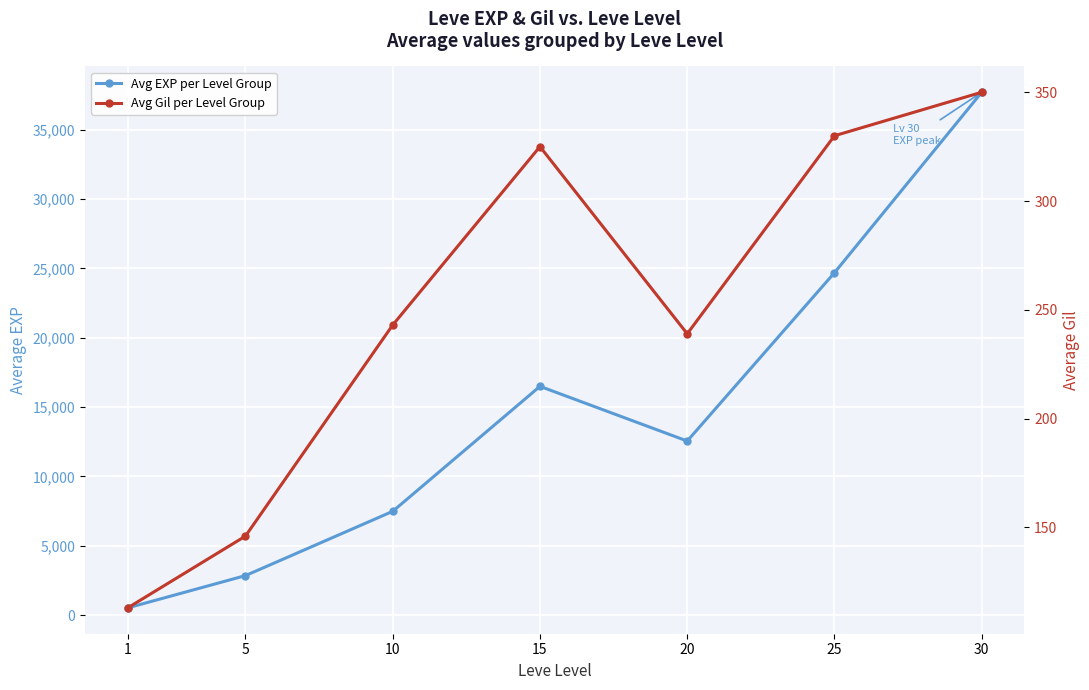

At how many categories does at least one series exceed 24576?

2